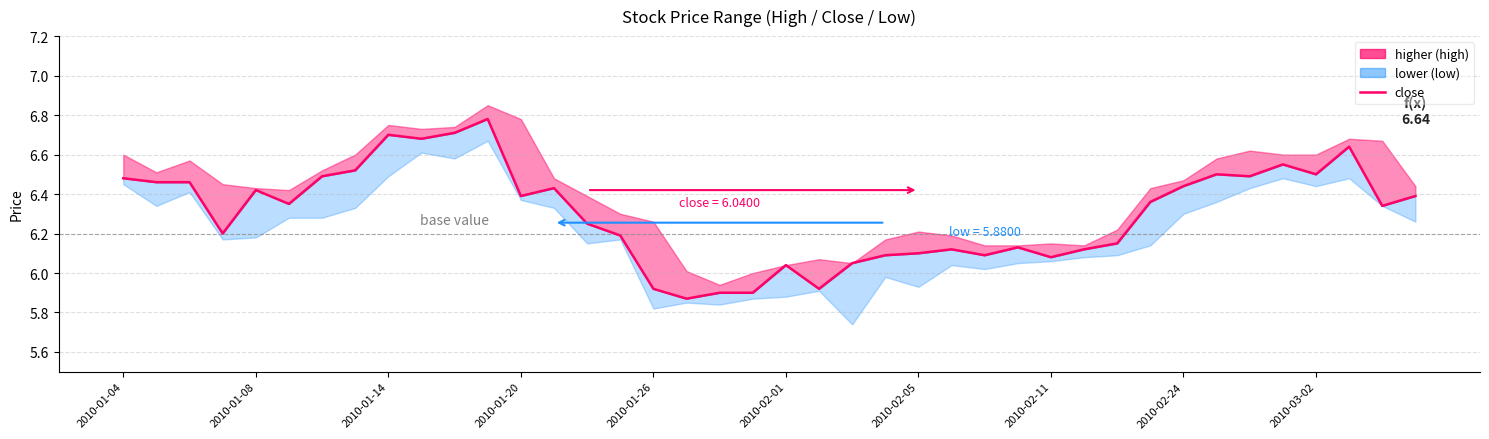

Between 17 and 20, which is larger?

20